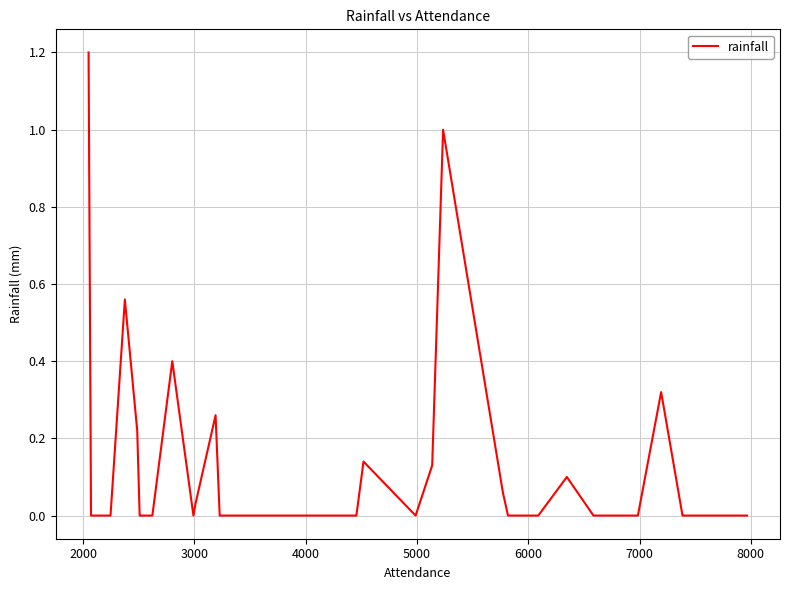

What is the difference between the maximum and minimum values?

1.2